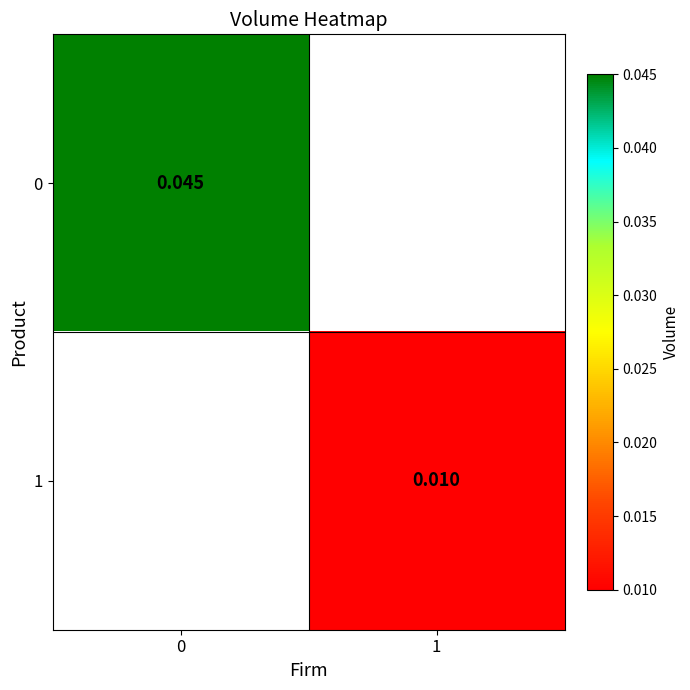

Where does the 1 series first go above 0?

1